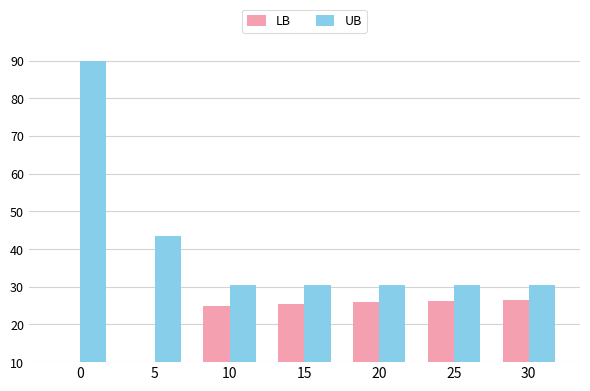

What is the maximum value for LB?

26.5